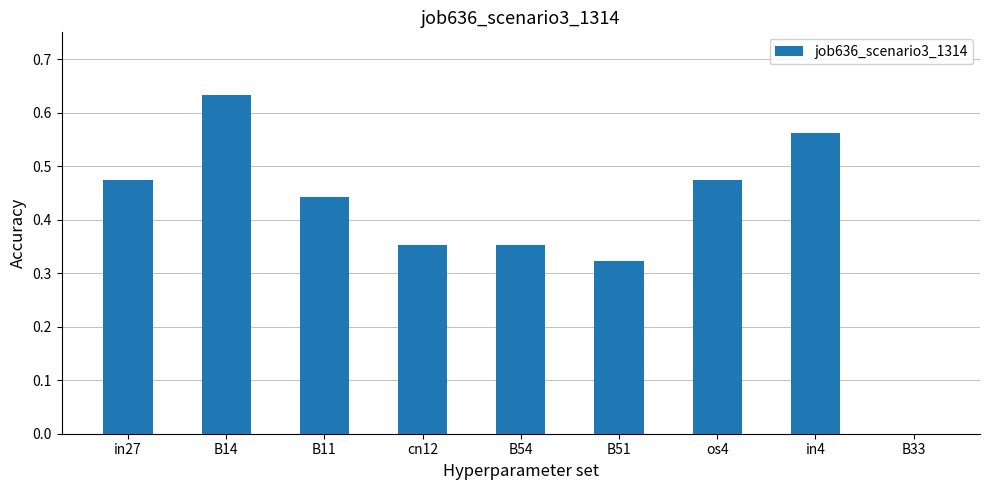

What is the sum of all values?

3.6